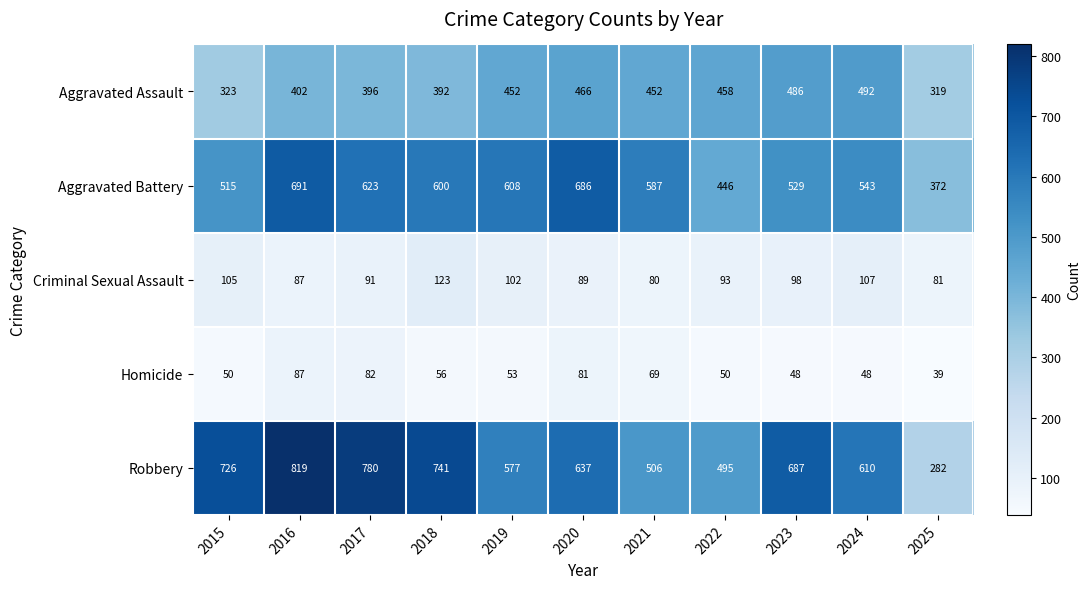

What is the difference between the maximum and minimum values in the Homicide series?

48